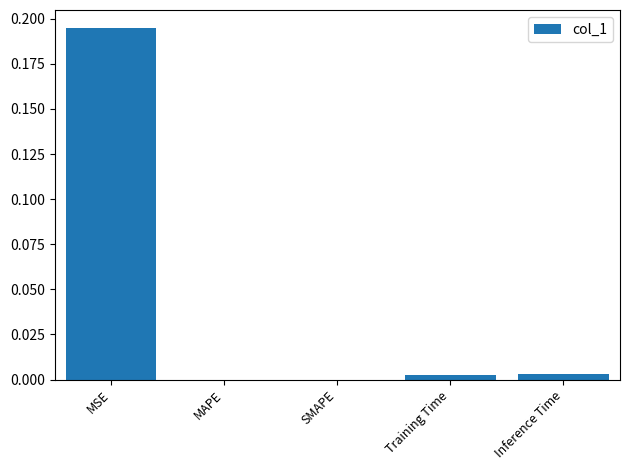

Is it true that the value at MAPE is -0.1?

False